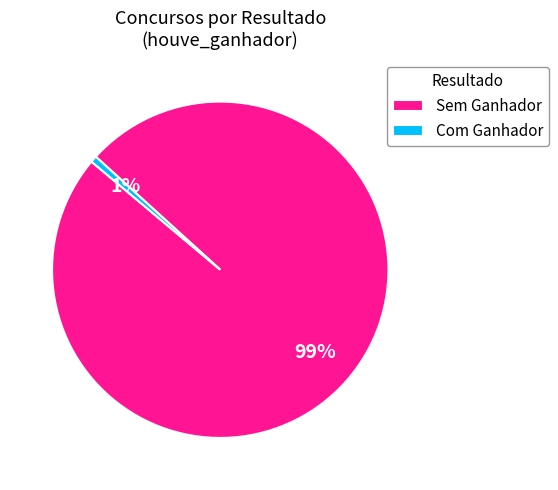

What percentage is the Com Ganhador slice, to the nearest percent?

1%